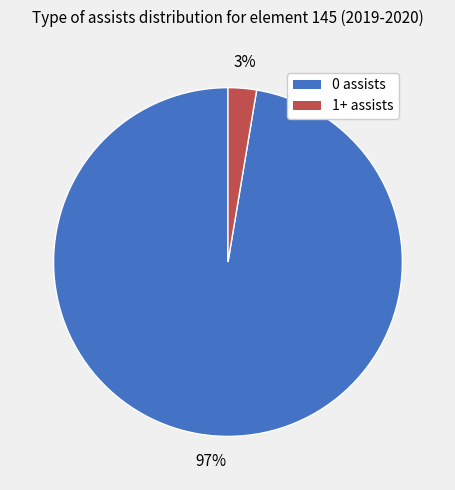

Is there a majority slice in this chart?

Yes